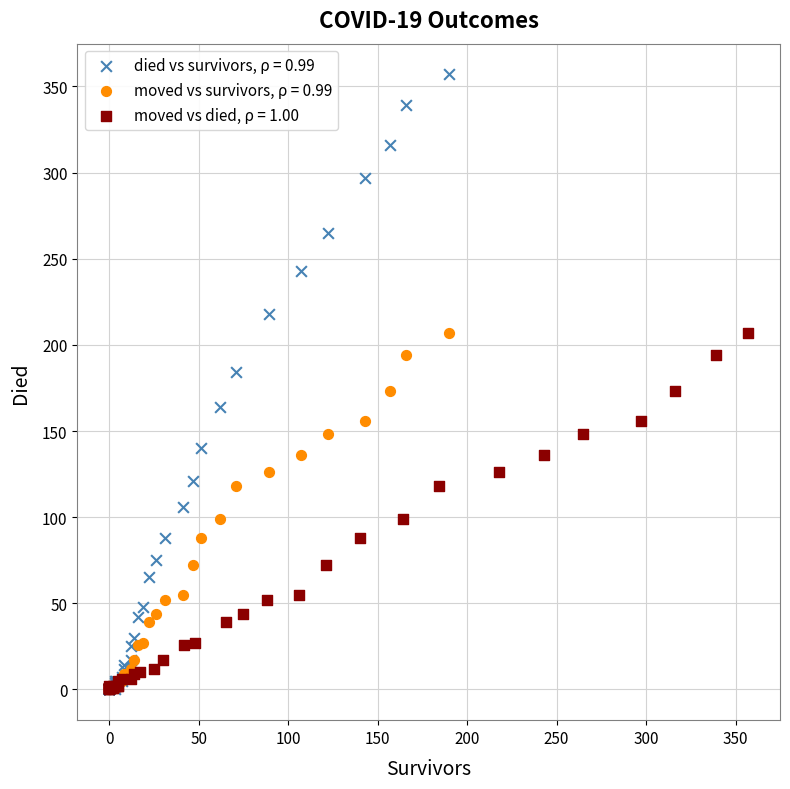

Which series contains the highest Y value?

died vs survivors, ρ = 0.99